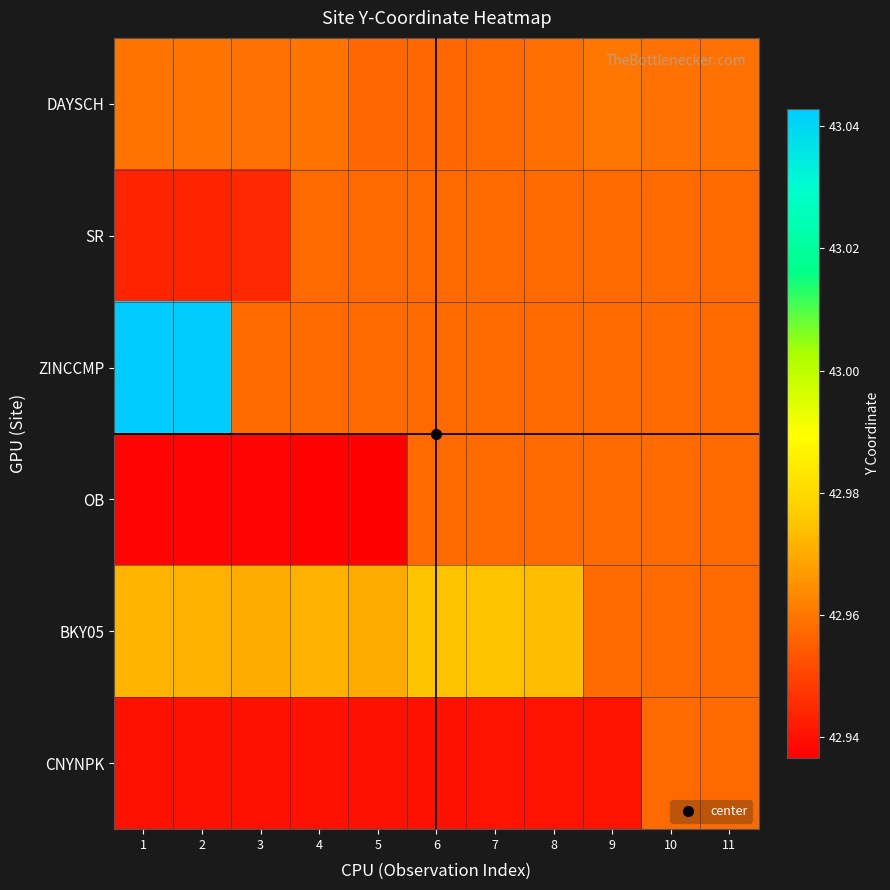

Which has a higher value, 6 or 1?

1